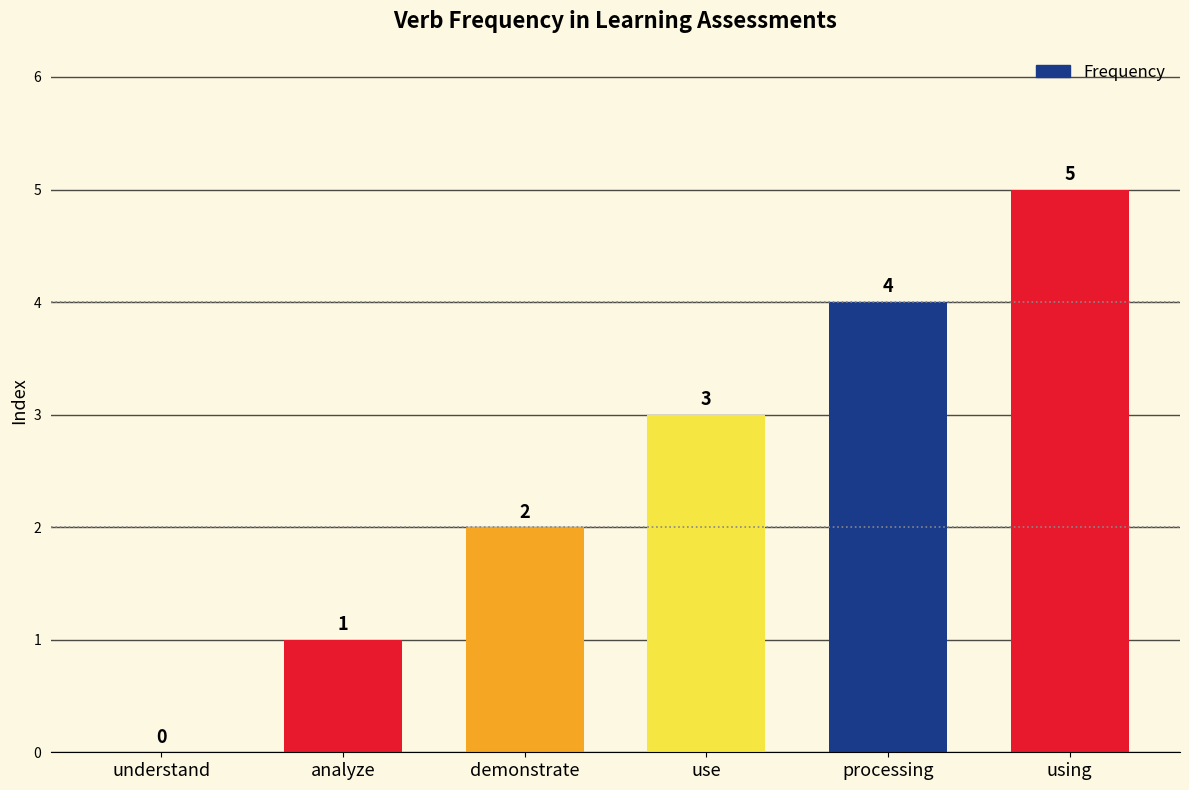

Reading left to right, list all the values displayed in this chart.

0	1	2	3	4	5